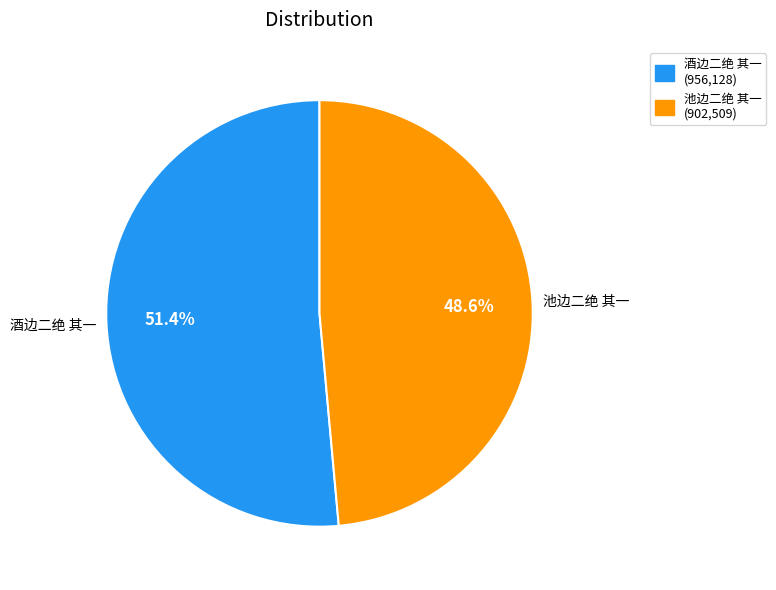

What is the smallest slice in the pie chart?

池边二绝 其一